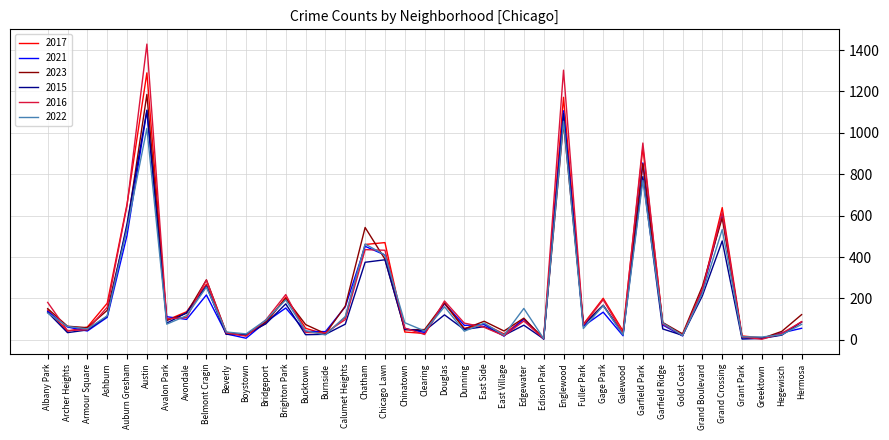

Is the value of 2017 at Chatham greater than the value of 2022 at Brighton Park?

Yes